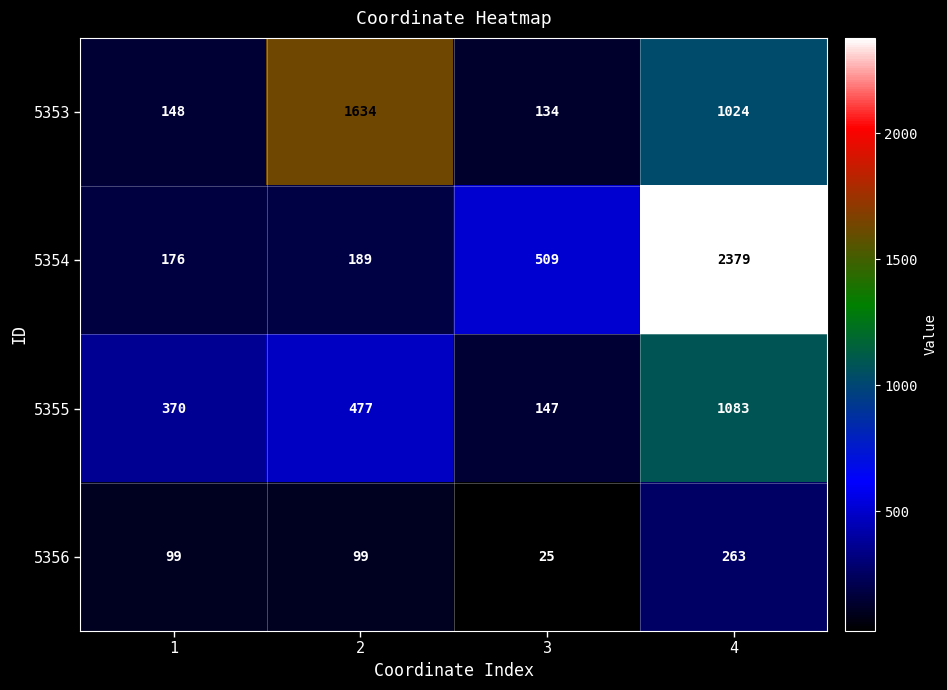

What is the sum of all 5356 values?

486